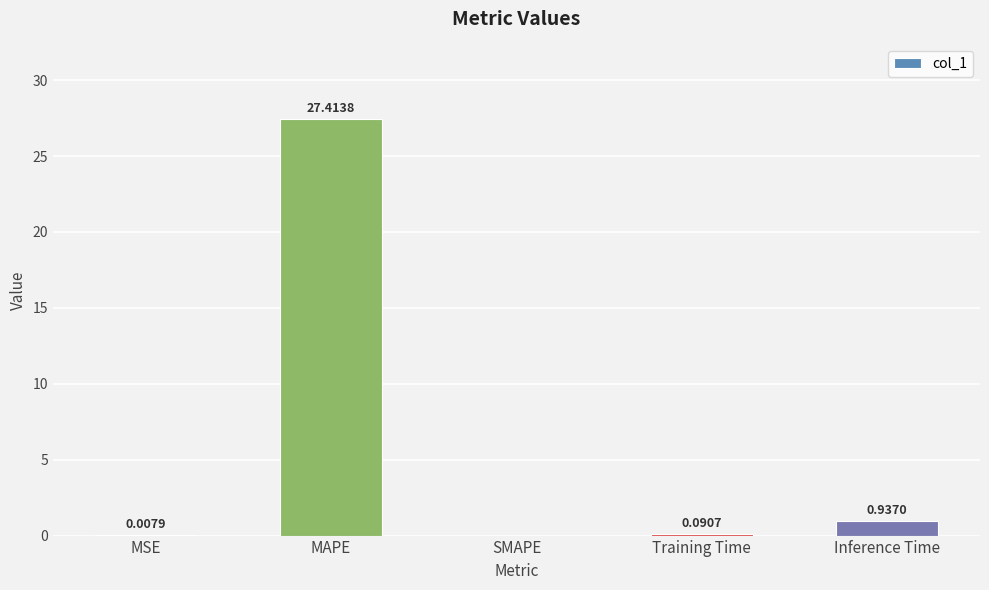

What is the change in value from MSE to MAPE?

+27.4